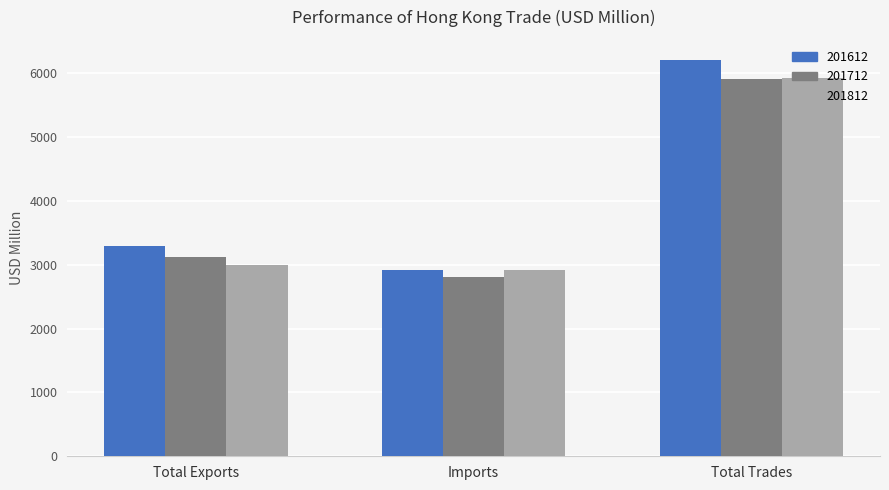

Rank the categories by 201812 value from lowest to highest.

Imports, Total Exports, Total Trades